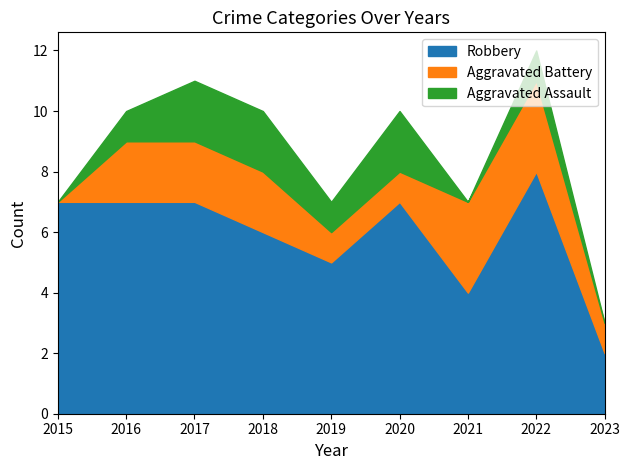

Which series changed the most between 2018 and 2023?

Robbery